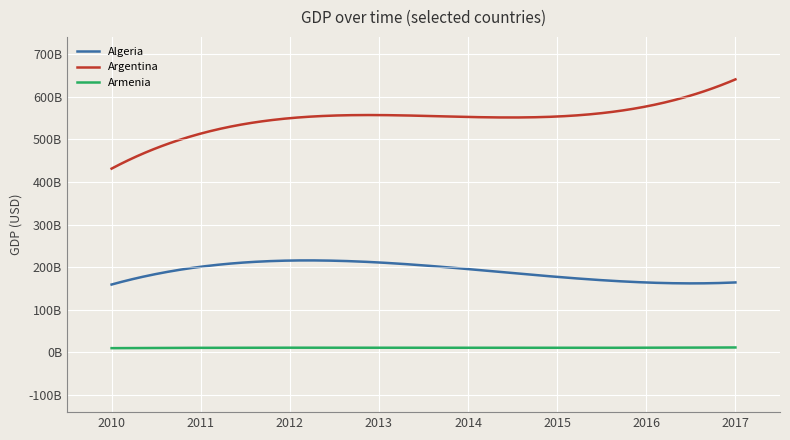

Does the chart display data point markers on the line(s)?

No